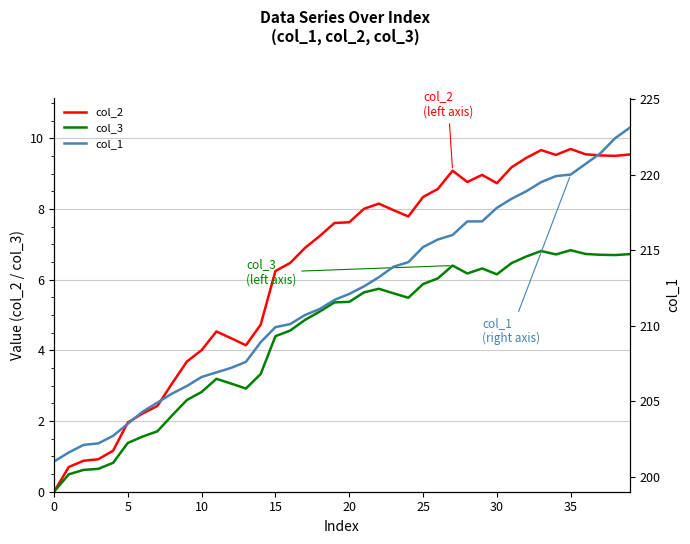

Which series has the widest spread of values?

col_1